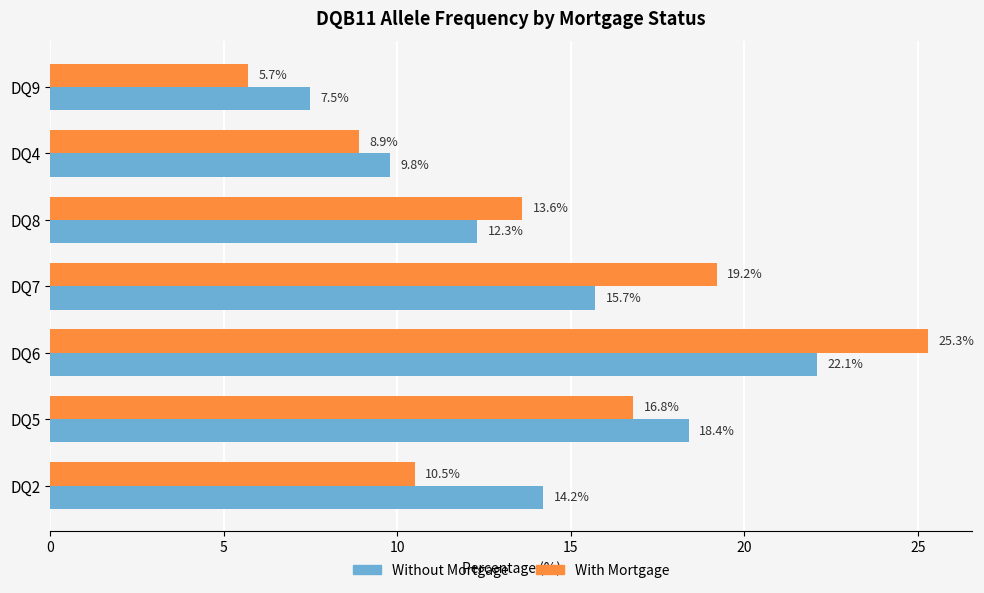

At which label does With Mortgage reach its minimum?

DQ9